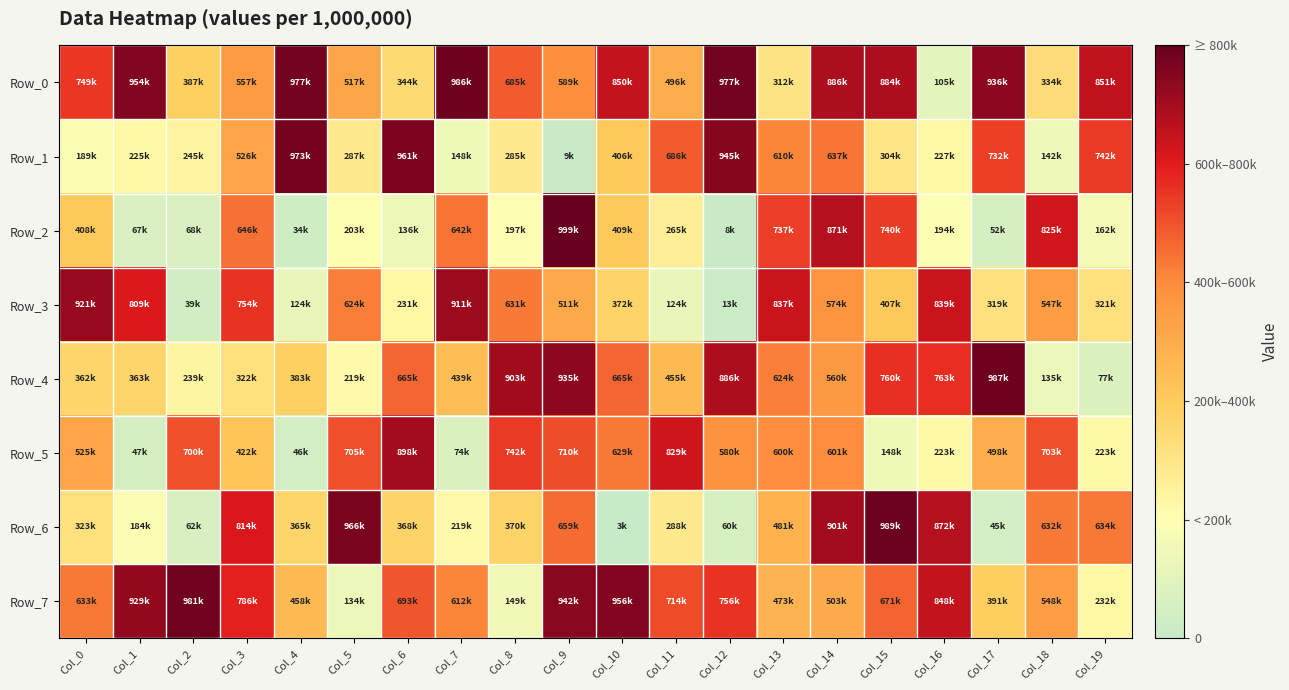

At how many categories does at least one series exceed 893633?

14